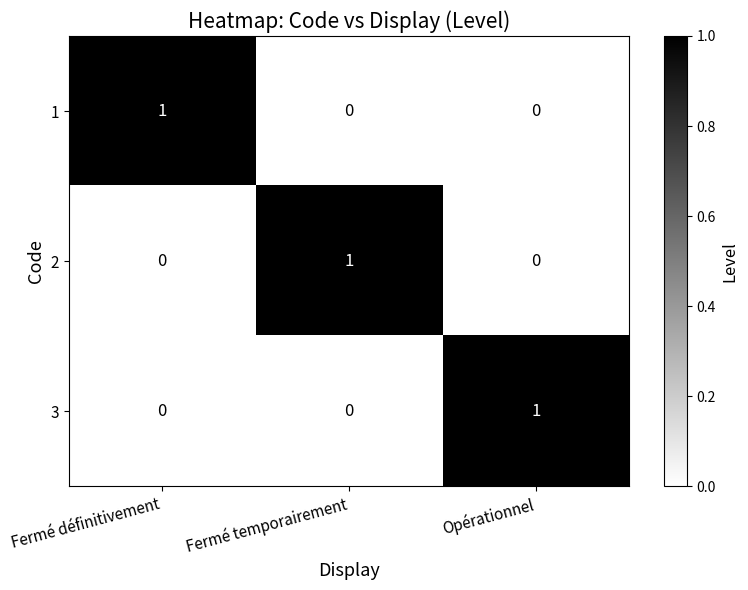

The 1 series shows 0 at Fermé temporairement. True or false?

True